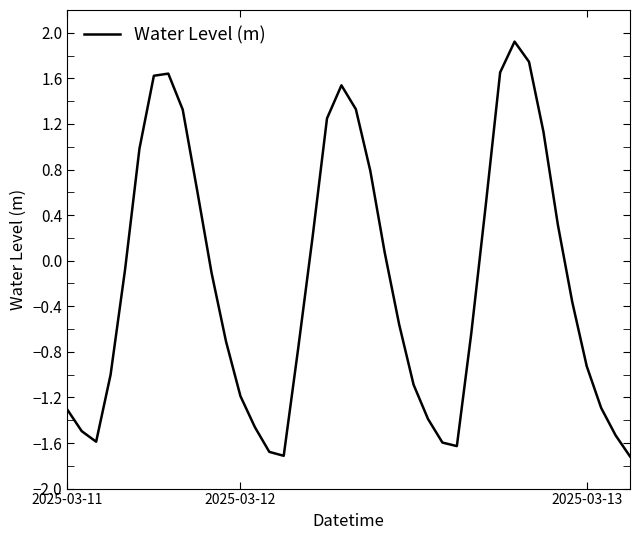

What is the difference between the maximum and minimum values?

3.6